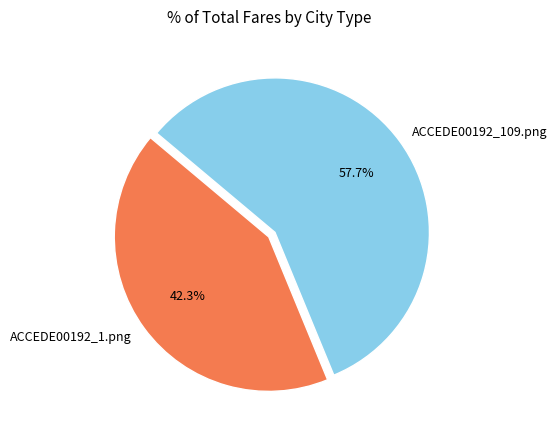

Which has a higher value, ACCEDE00192_109.png or ACCEDE00192_1.png?

ACCEDE00192_109.png